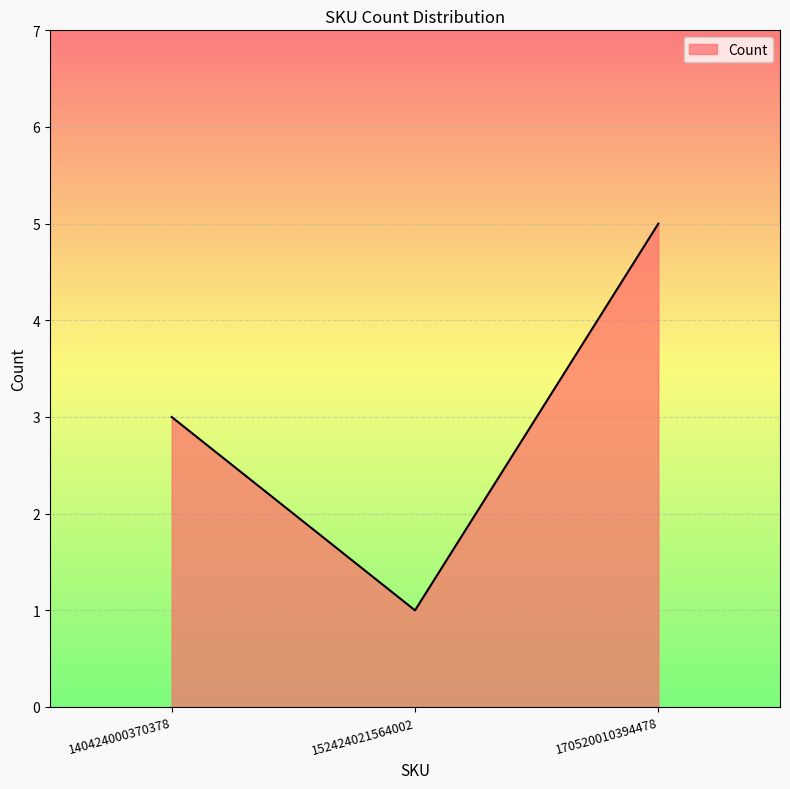

At which label is the value closest to 3?

140424000370378